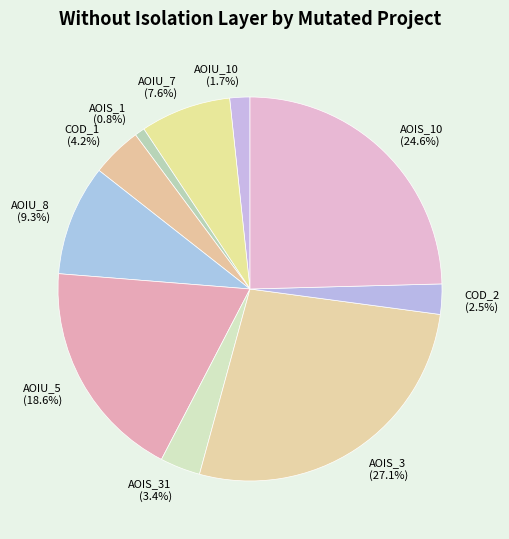

Count the number of slices in the pie.

10